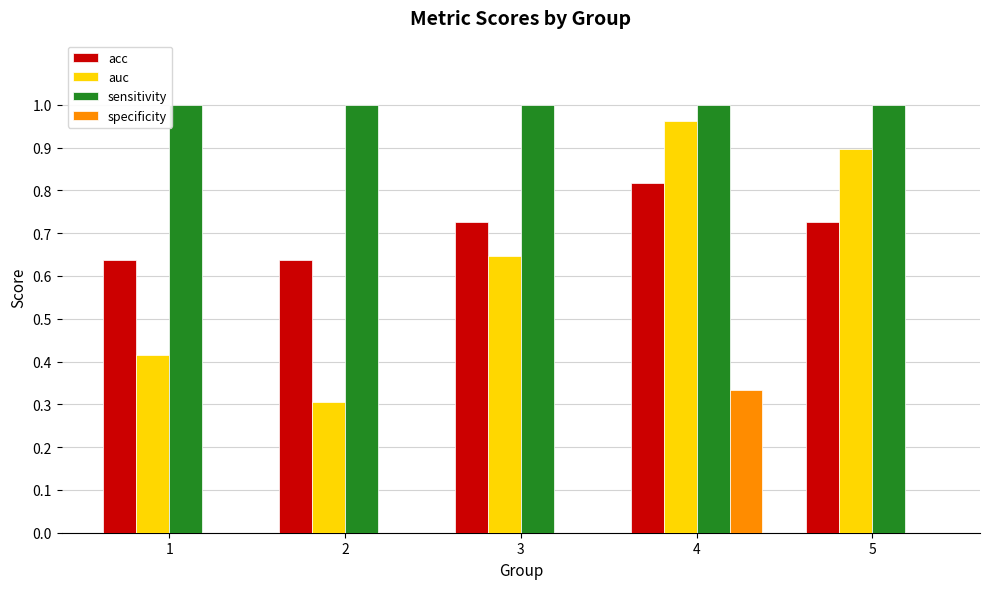

The auc series shows 0.9 at 5. True or false?

True